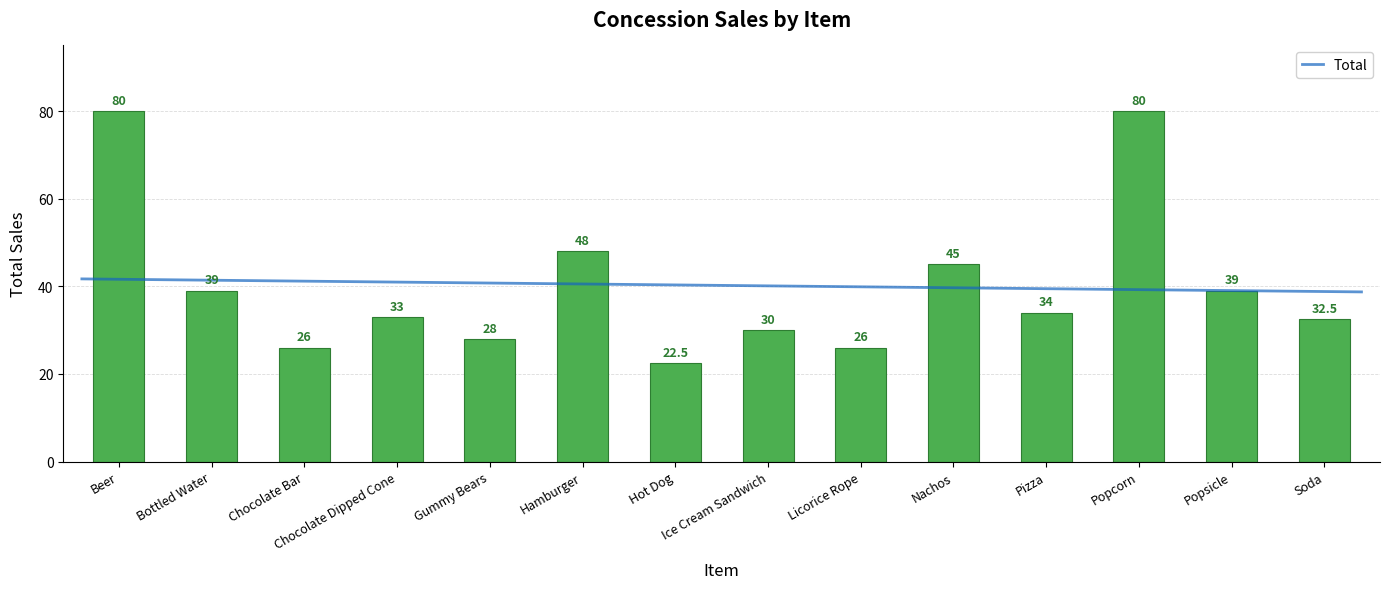

What is the change in value from Chocolate Dipped Cone to Popsicle?

+6.0